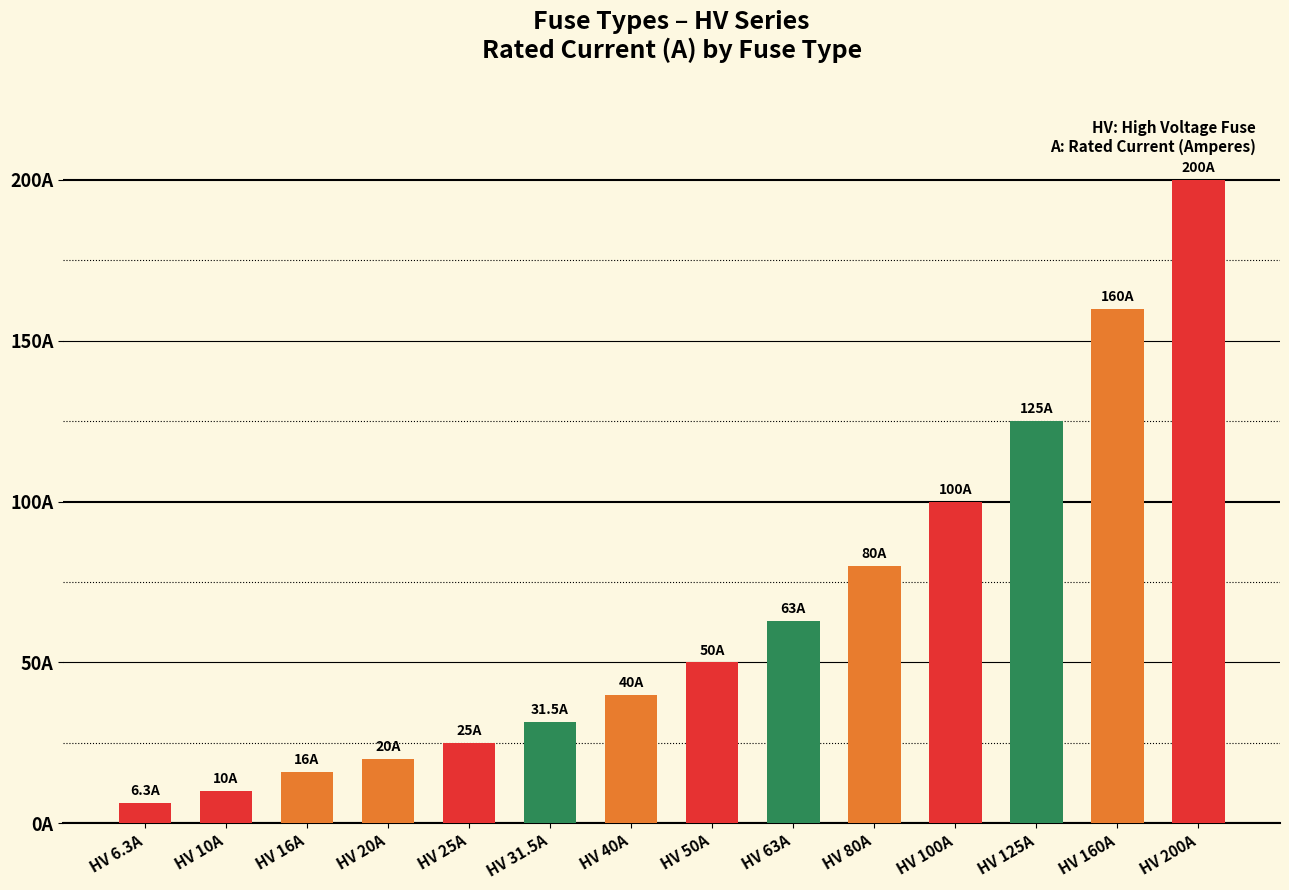

Does the chart contain any negative values?

No